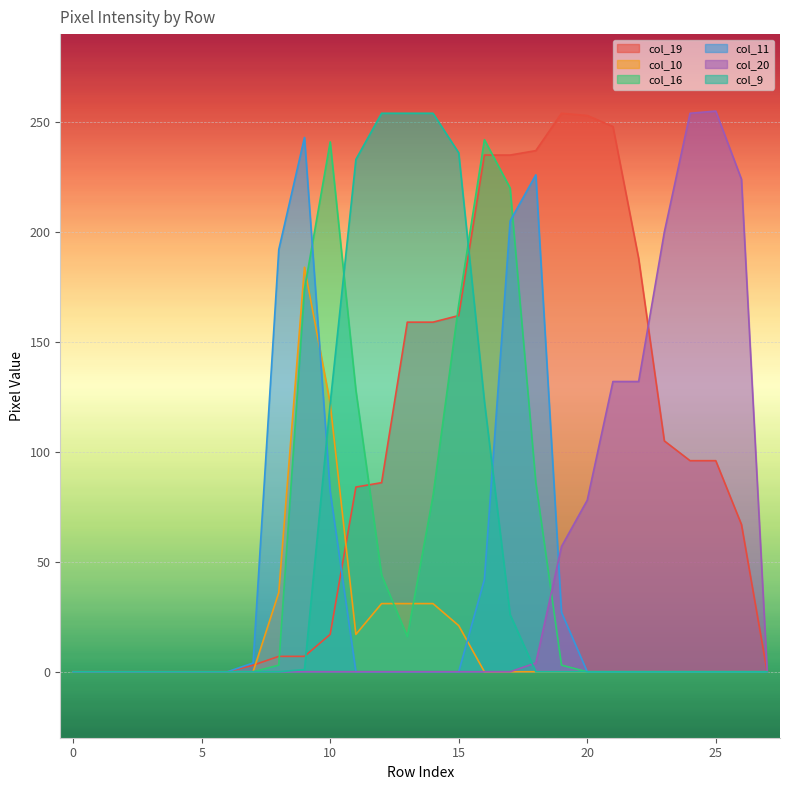

True or false: col_9 has more than 2 interior local peaks.

False